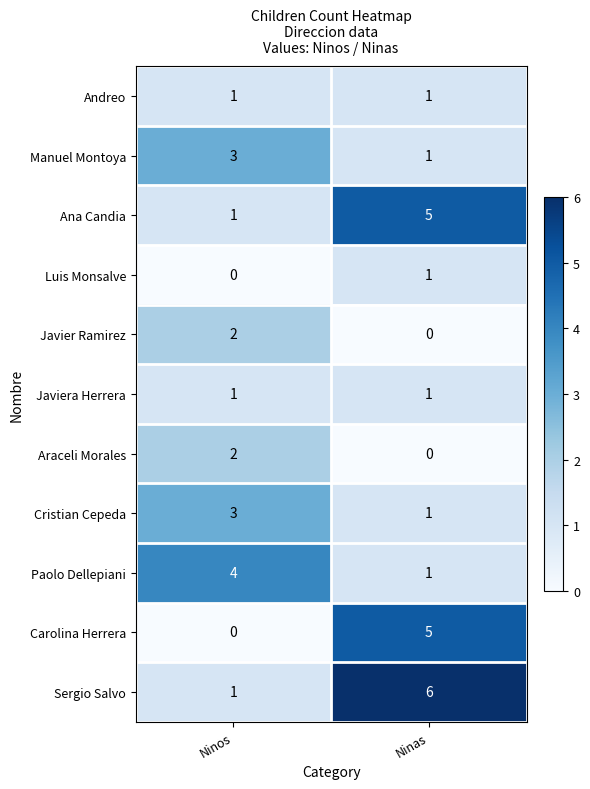

What is the maximum value shown in the chart?

6